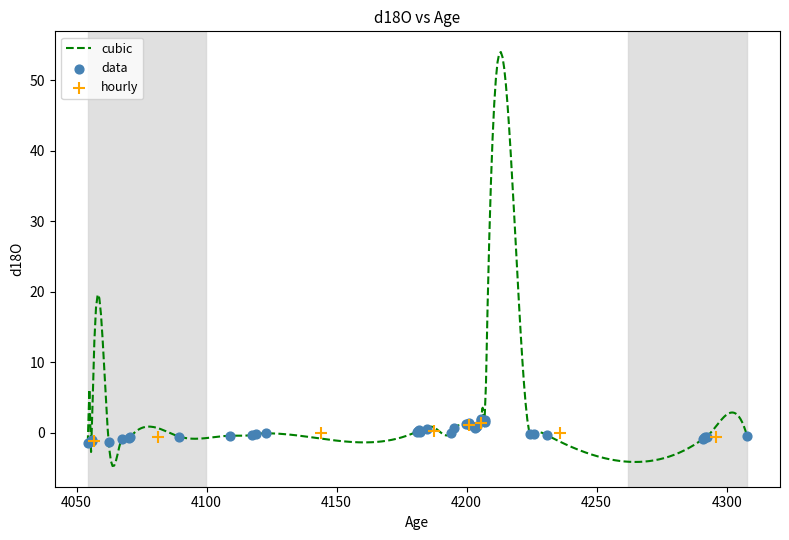

What is the minimum value for cubic?

-4.7